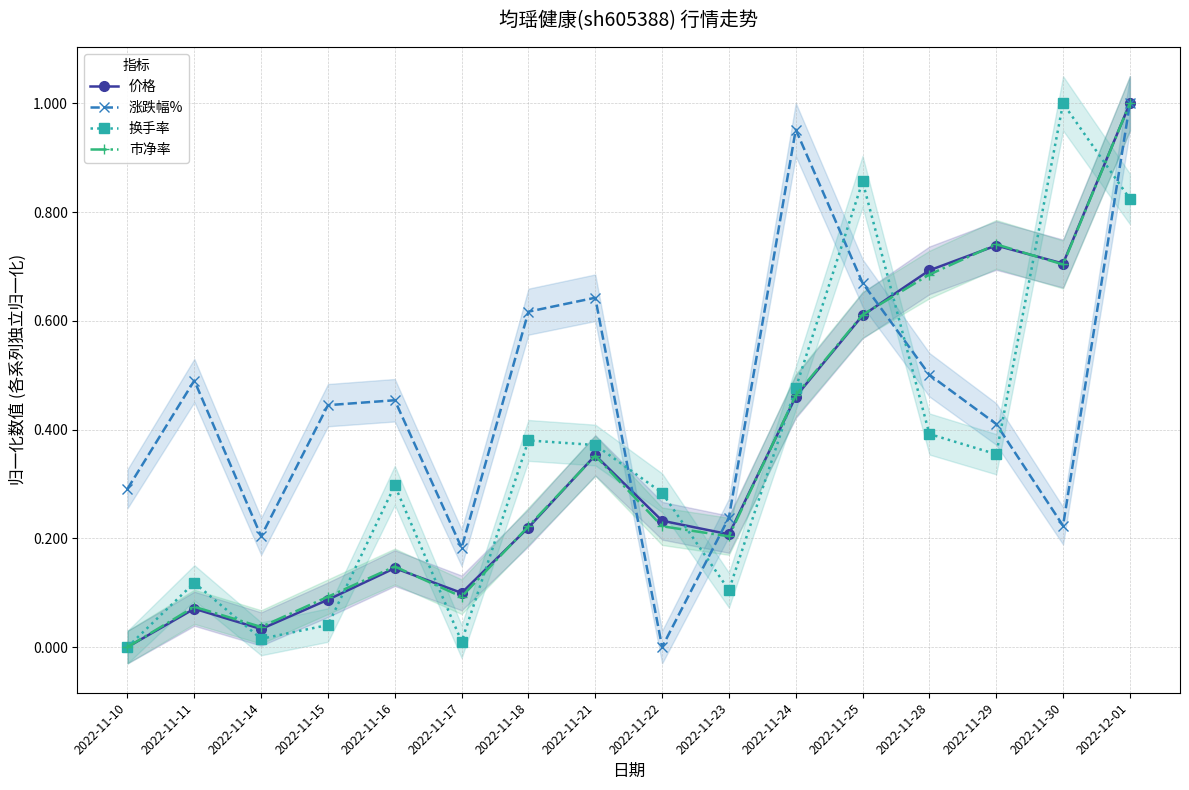

True or false: 换手率 has a value of 0.0 at 2022-11-14.

True